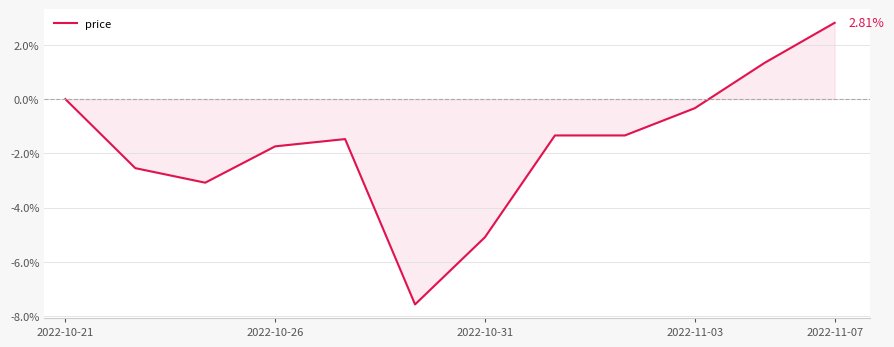

Reading left to right, transcribe all the data shown in this chart.

0.0	-2.5	-3.1	-1.7	-1.5	-7.6	-5.1	-1.3	-1.3	-0.3	1.3	2.8